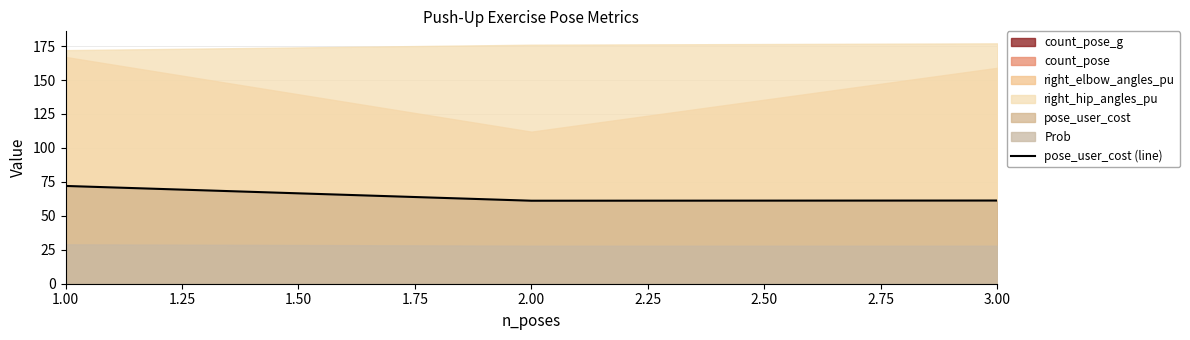

The value of pose_user_cost (line) at 3.00 is 61.3. True or false?

True